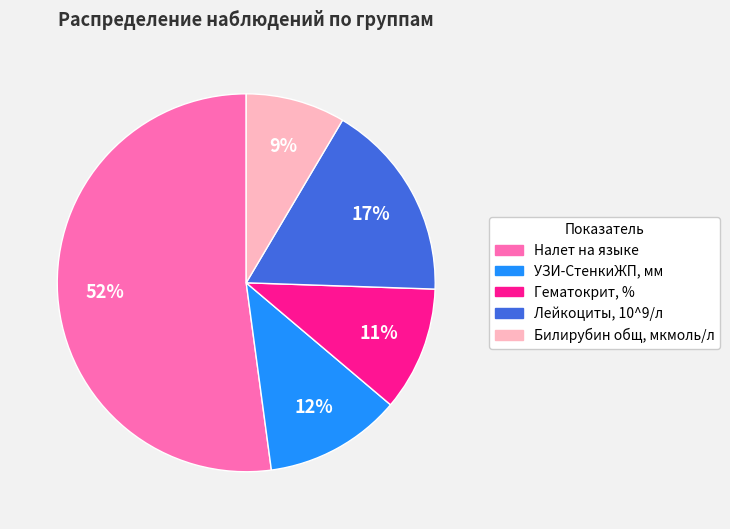

Which has a higher value, УЗИ-СтенкиЖП, мм or Гематокрит, %?

УЗИ-СтенкиЖП, мм